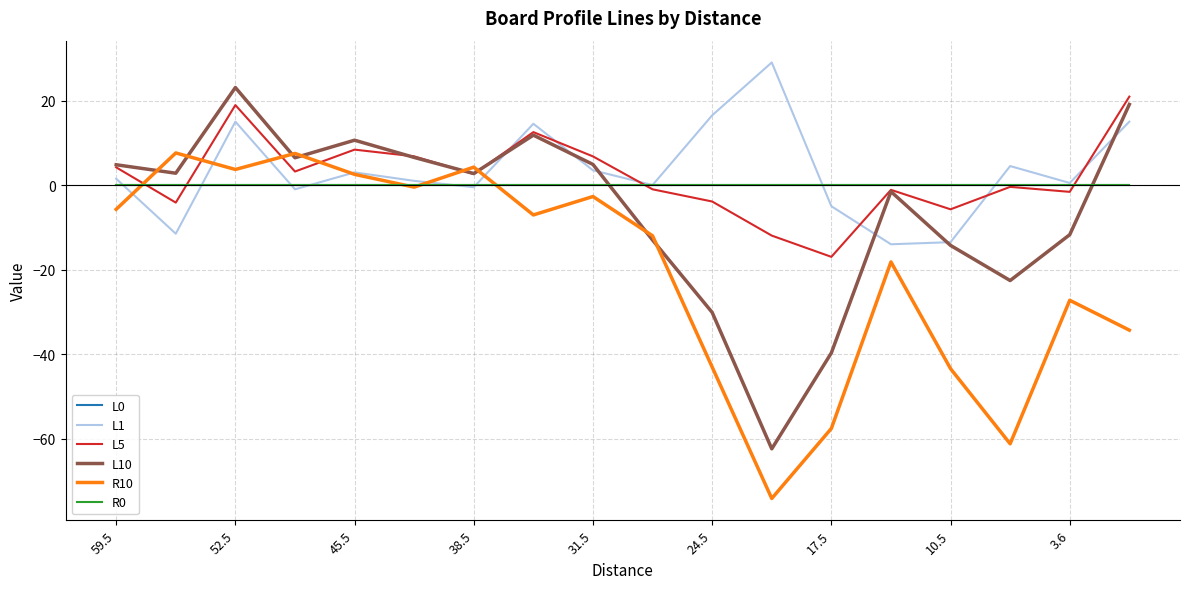

Does the chart have visible grid lines?

Yes